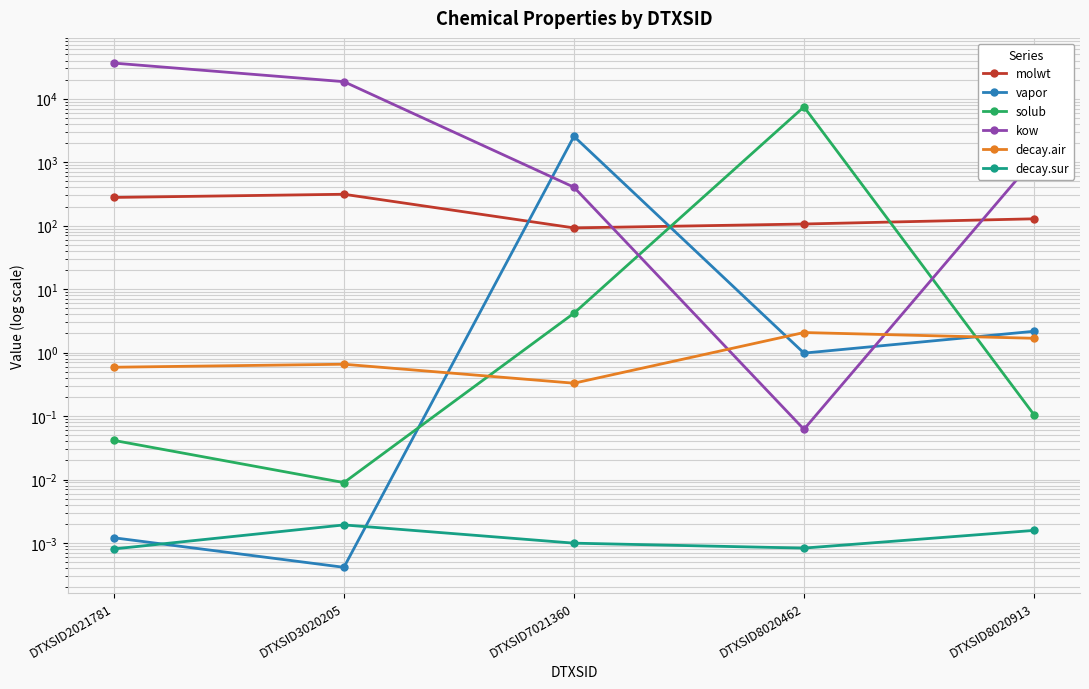

Rank the categories by molwt value from lowest to highest.

DTXSID7021360, DTXSID8020462, DTXSID8020913, DTXSID2021781, DTXSID3020205